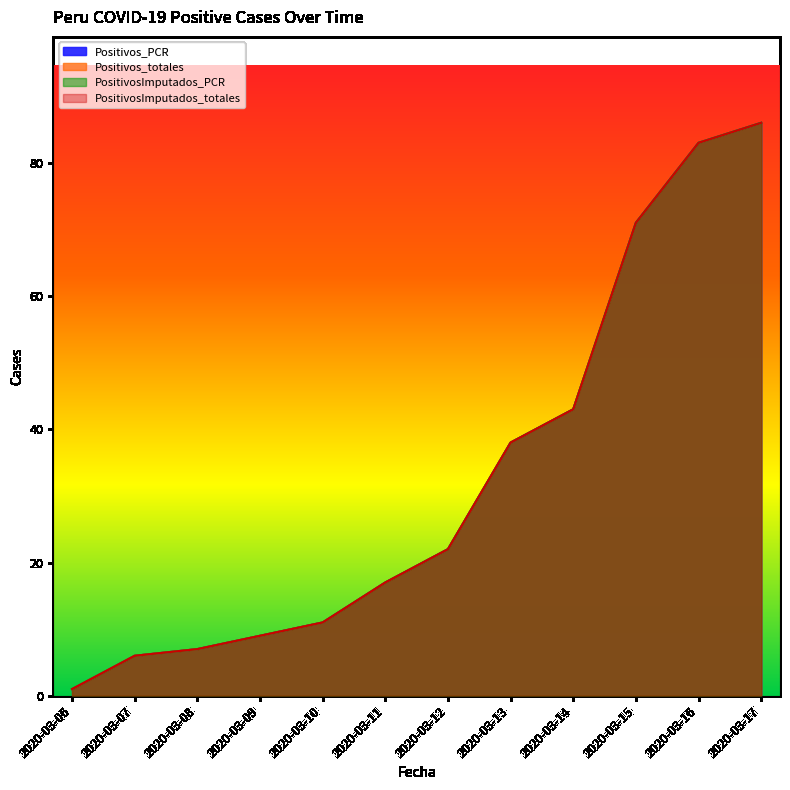

What is the lowest value of the PositivosImputados_PCR series?

1